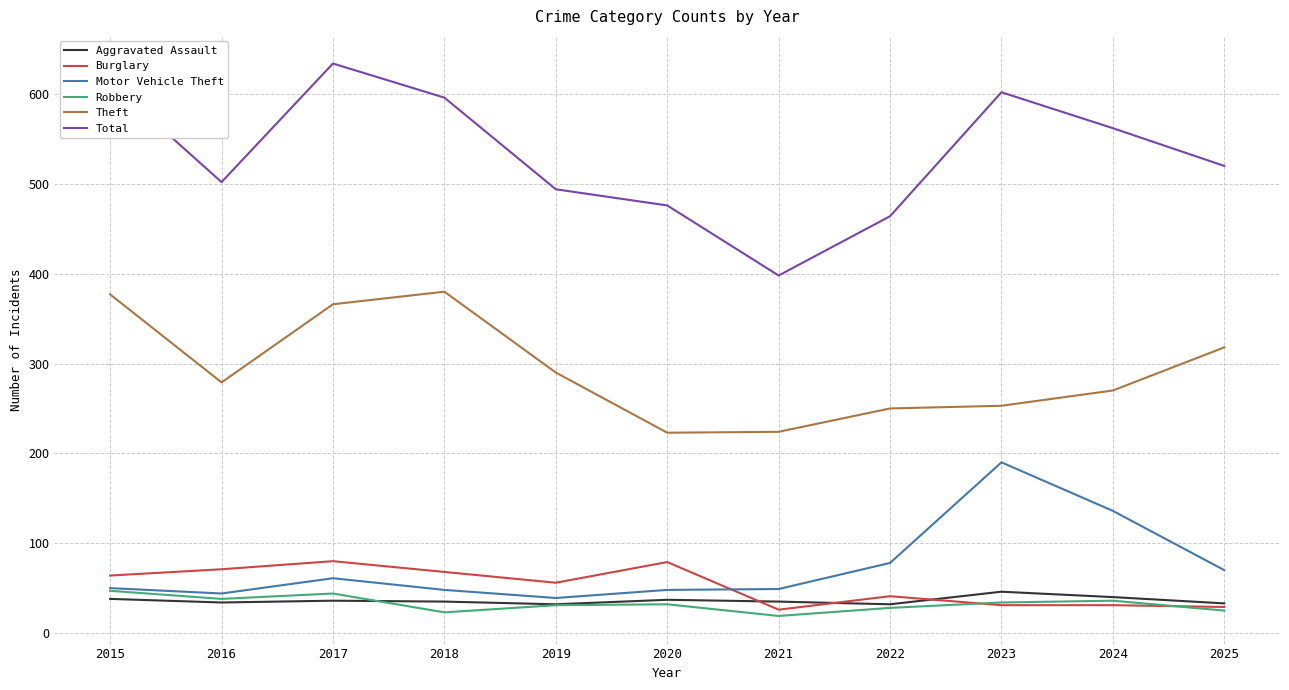

Read the Robbery value at 2019.

31